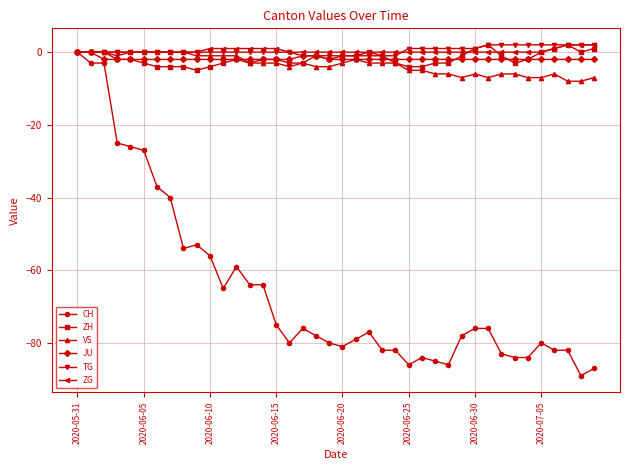

True or false: VS has more than 2 interior local peaks.

True